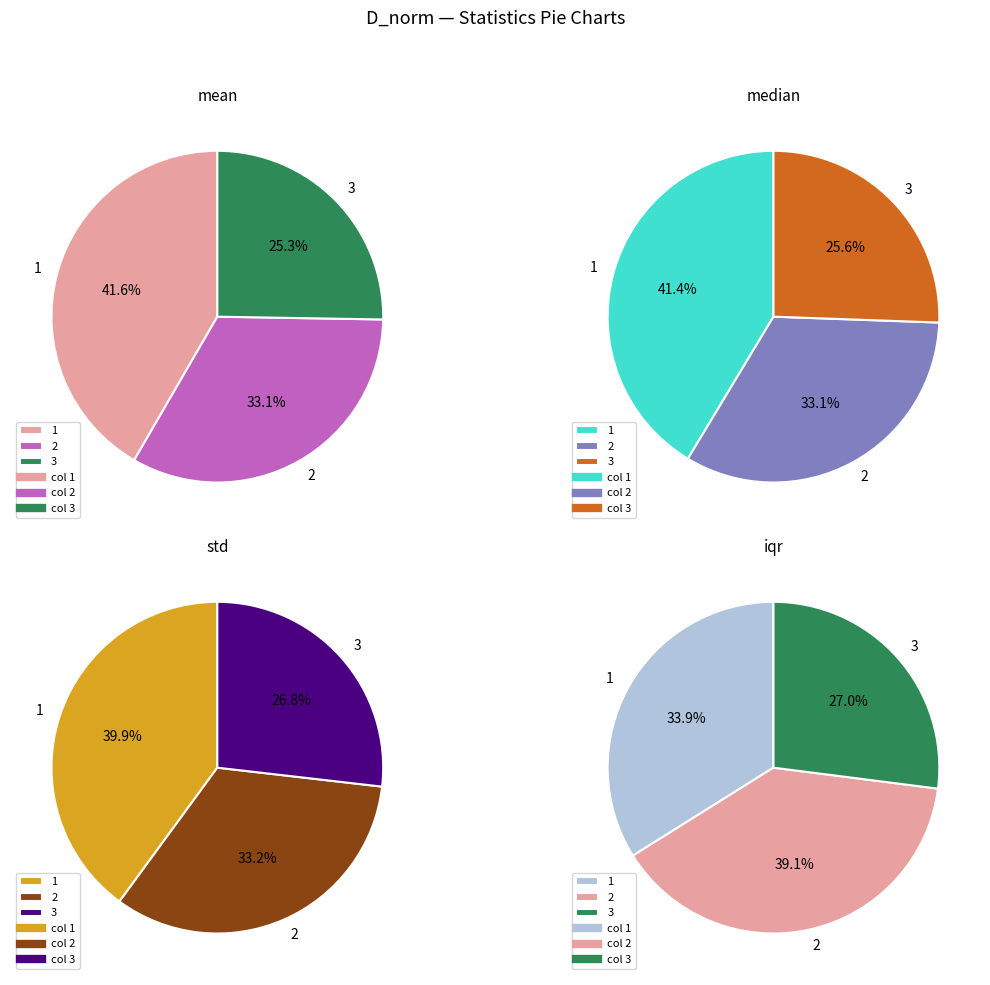

The 2 slice represents 48% of the pie. True or false?

False